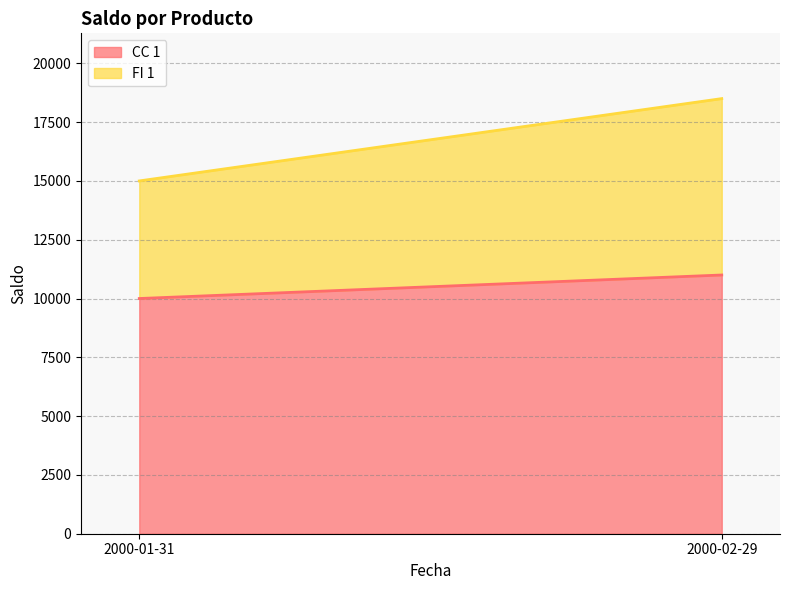

Is it true that CC 1 equals 18885 at 2000-02-29?

False